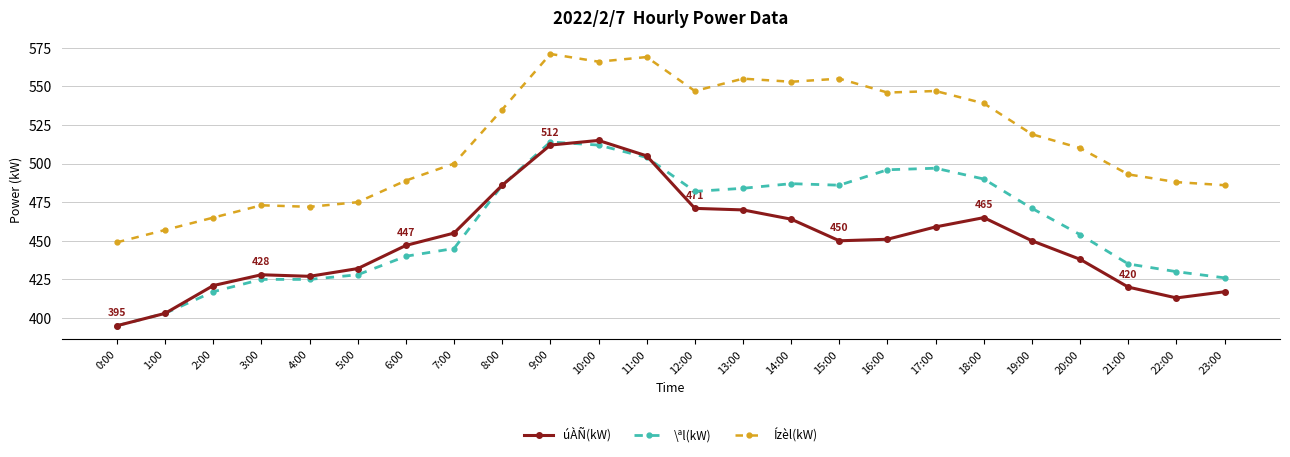

True or false: \ªl(kW) and Ízèl(kW) cross at least once.

False